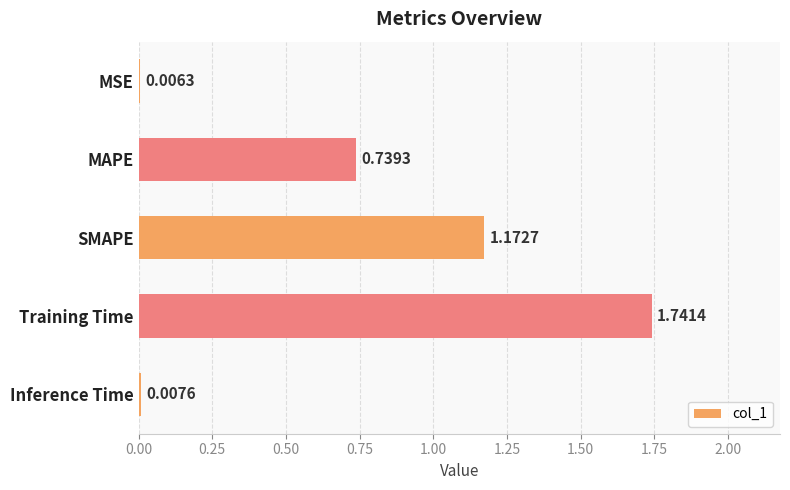

At which label is the value closest to 0?

MSE